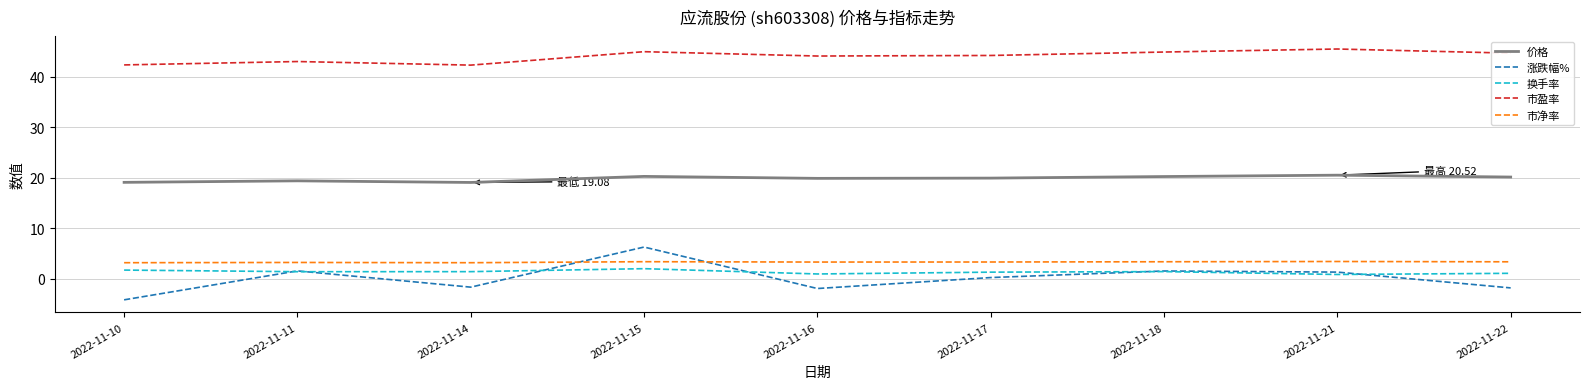

At which category is the sum across all series the highest?

2022-11-15